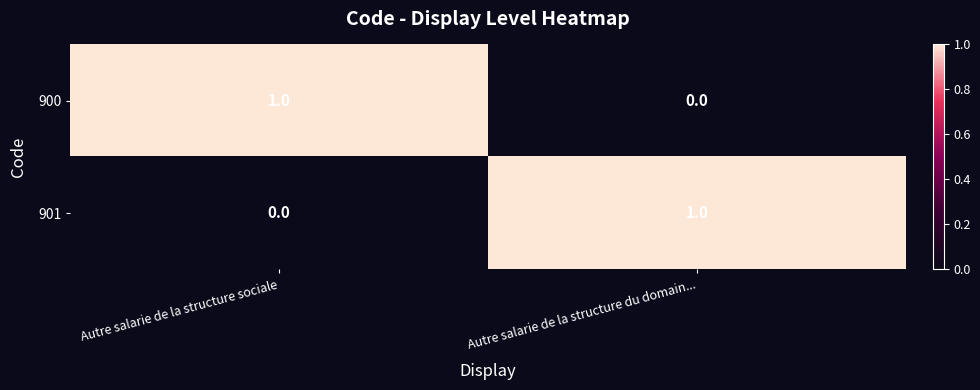

At which label does 901 reach its peak?

Autre salarie de la structure du domain...